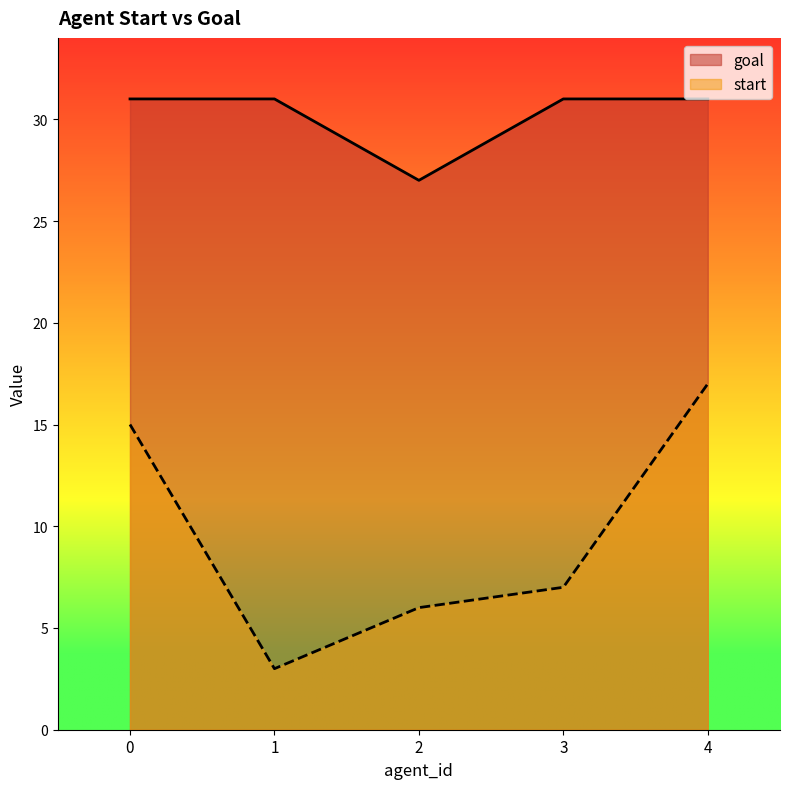

Which category has the lowest value in the goal series?

2